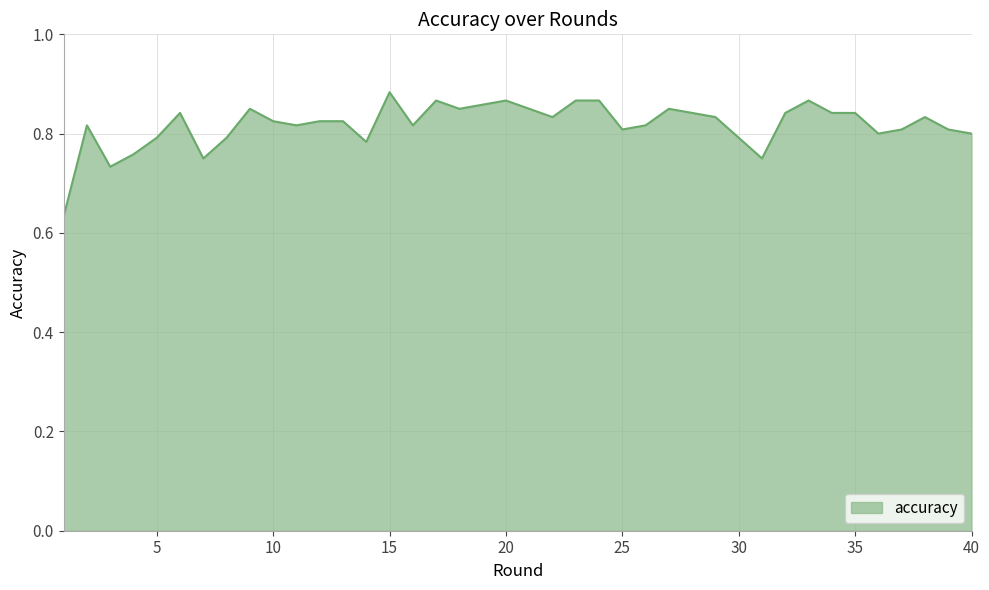

What is the minimum value shown in the chart?

0.6